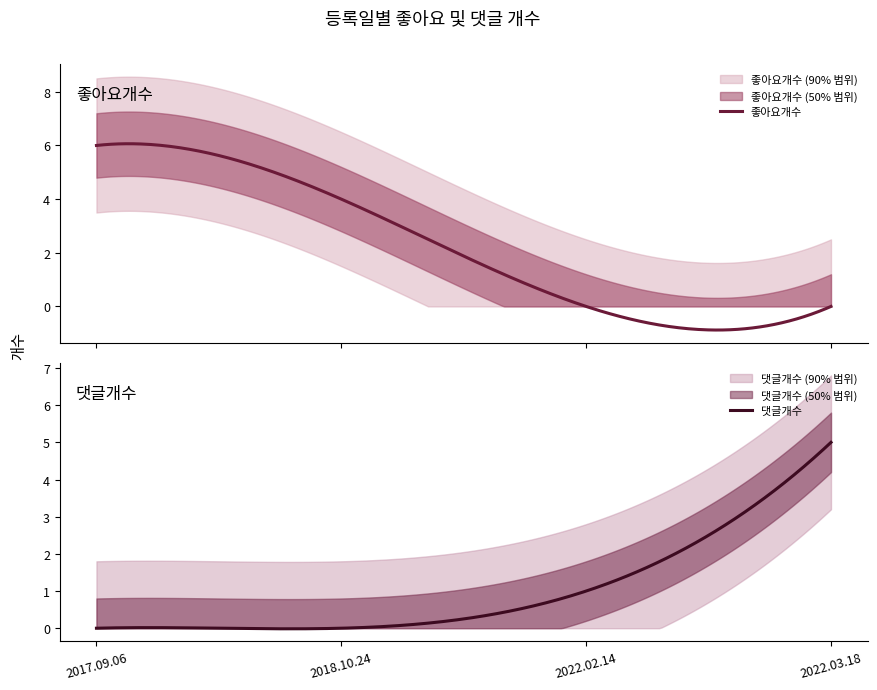

Reading left to right, what are all the values shown in this chart?

좋아요개수: 6	4	0	0
댓글개수: 0	0	1	5